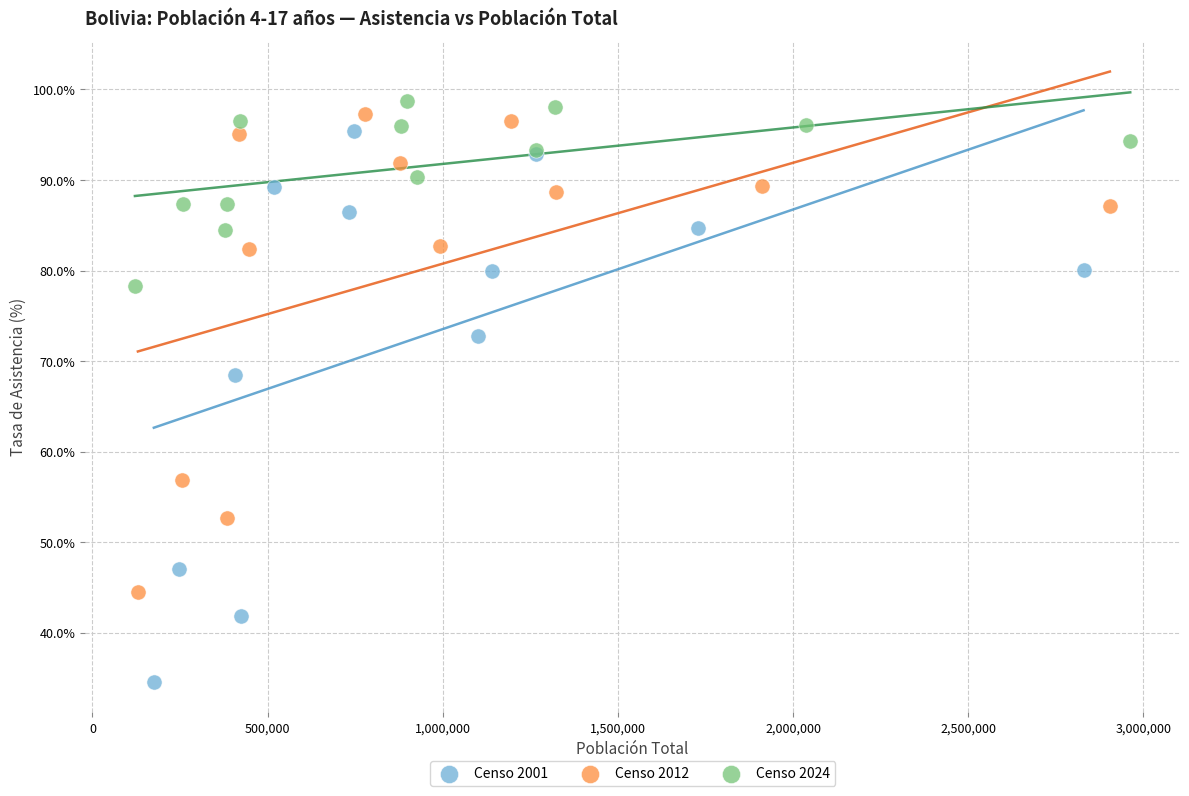

Which series contains the lowest Y value?

Censo 2001